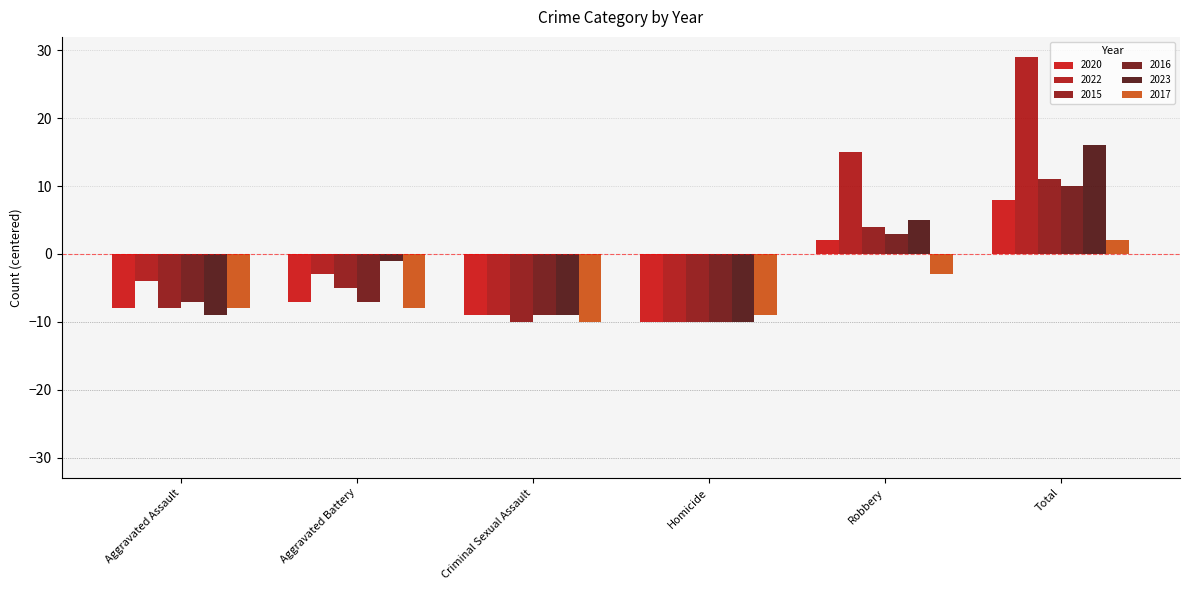

At which category does the chart reach its peak across all series?

Total